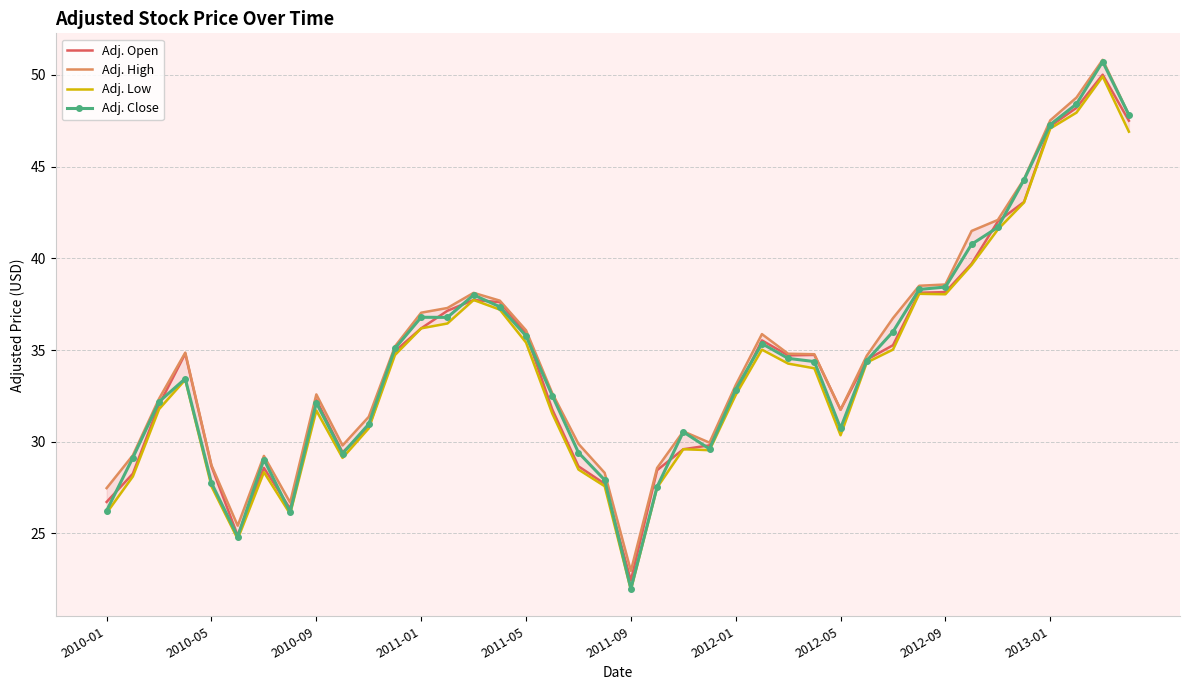

Rank the series by their maximum value, from lowest to highest.

Adj. Low, Adj. Open, Adj. Close, Adj. High